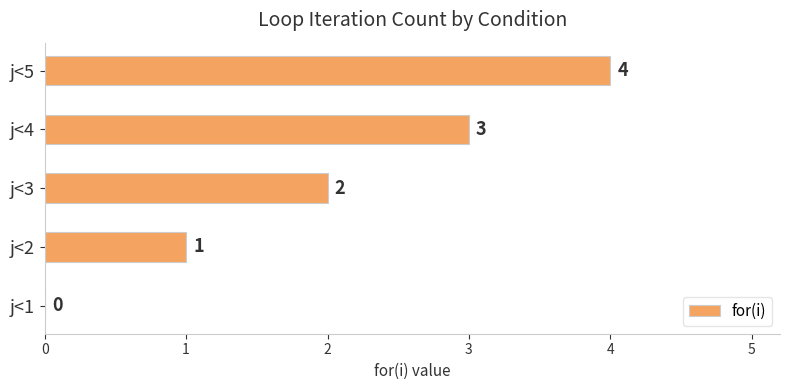

How many data points does each series have?

5